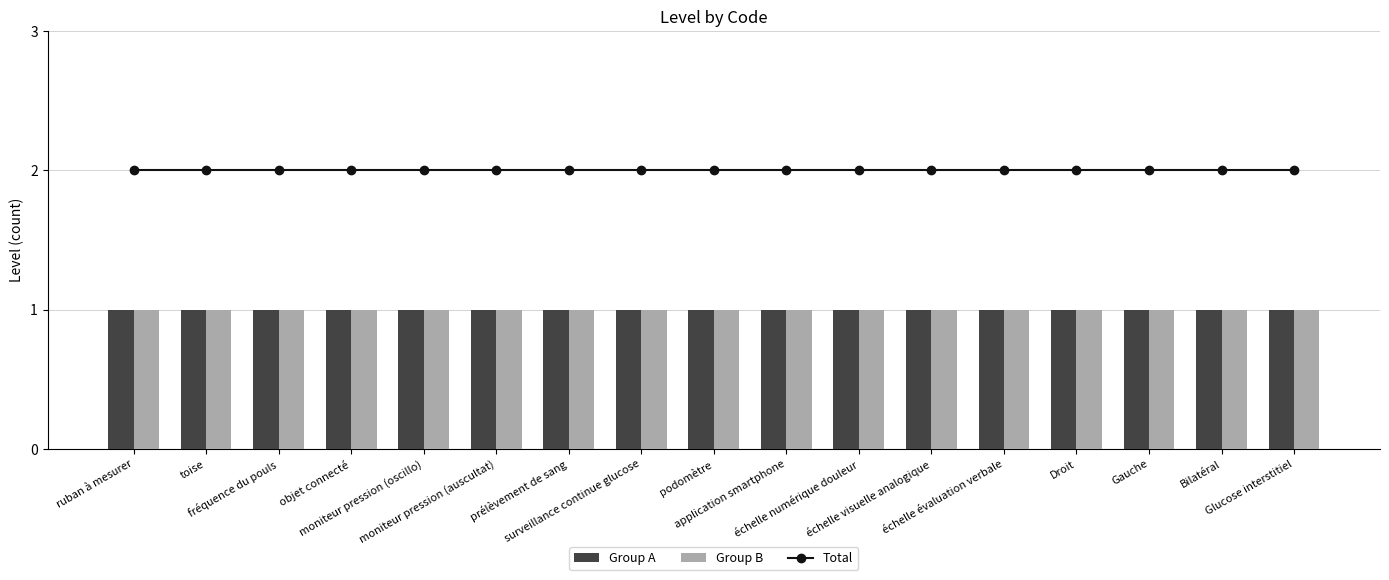

What are all the series names shown in the legend?

Total, Group A, Group B